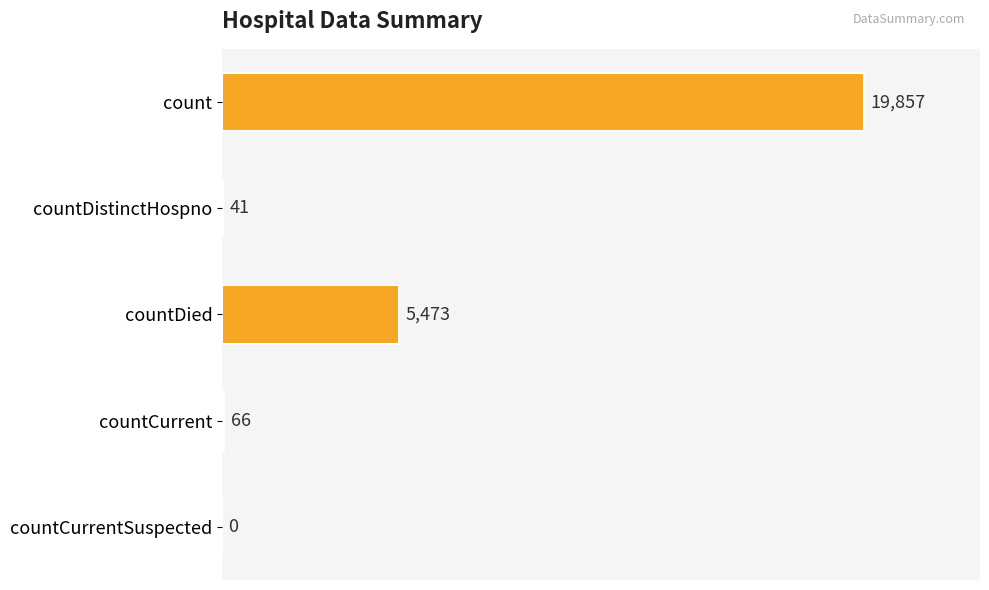

Reading top to bottom, extract all data points from this chart.

count=19857	countDistinctHospno=41	countDied=5473	countCurrent=66	countCurrentSuspected=0